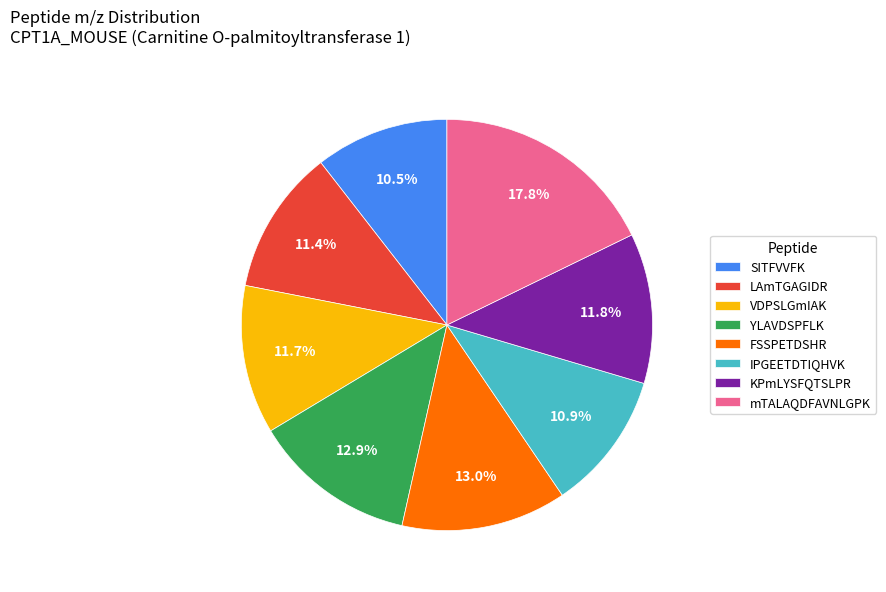

Is there any slice that represents more than half of the pie?

No